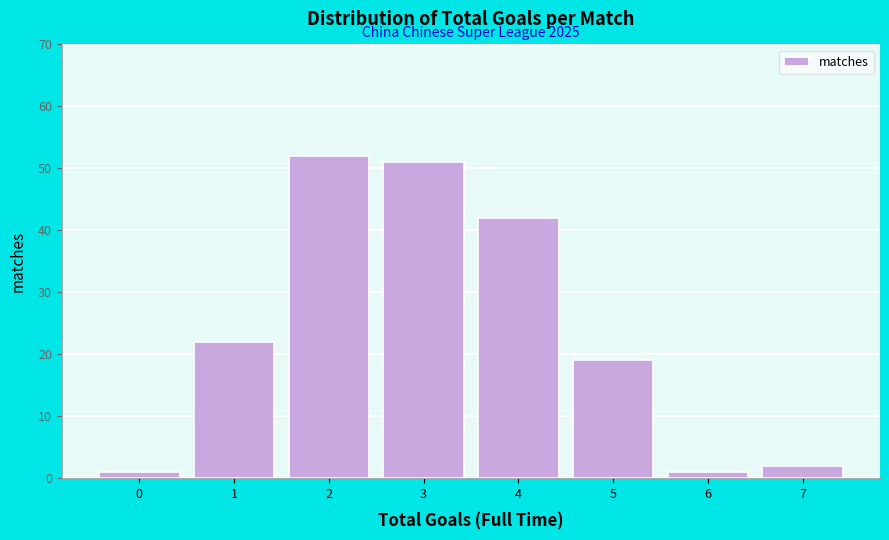

Reading right to left, list all the values displayed in this chart.

7=2	6=1	5=19	4=42	3=51	2=52	1=22	0=1